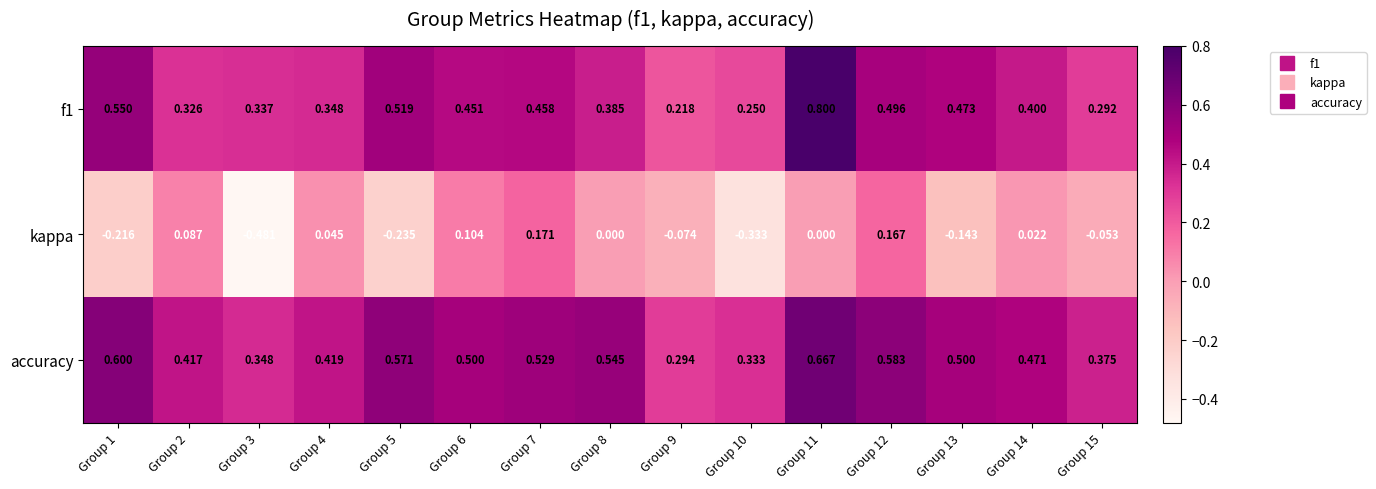

How many distinct data groups are displayed?

3